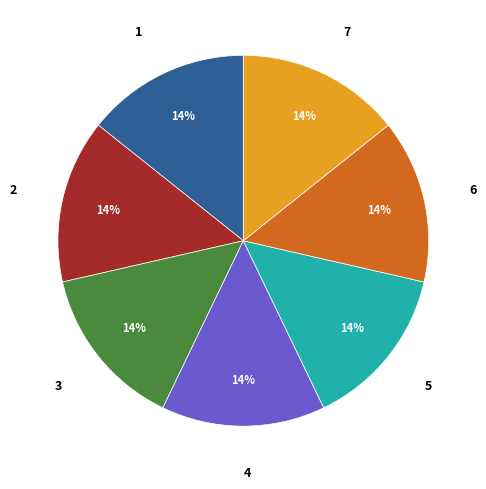

The 3 slice represents 14% of the pie. True or false?

True